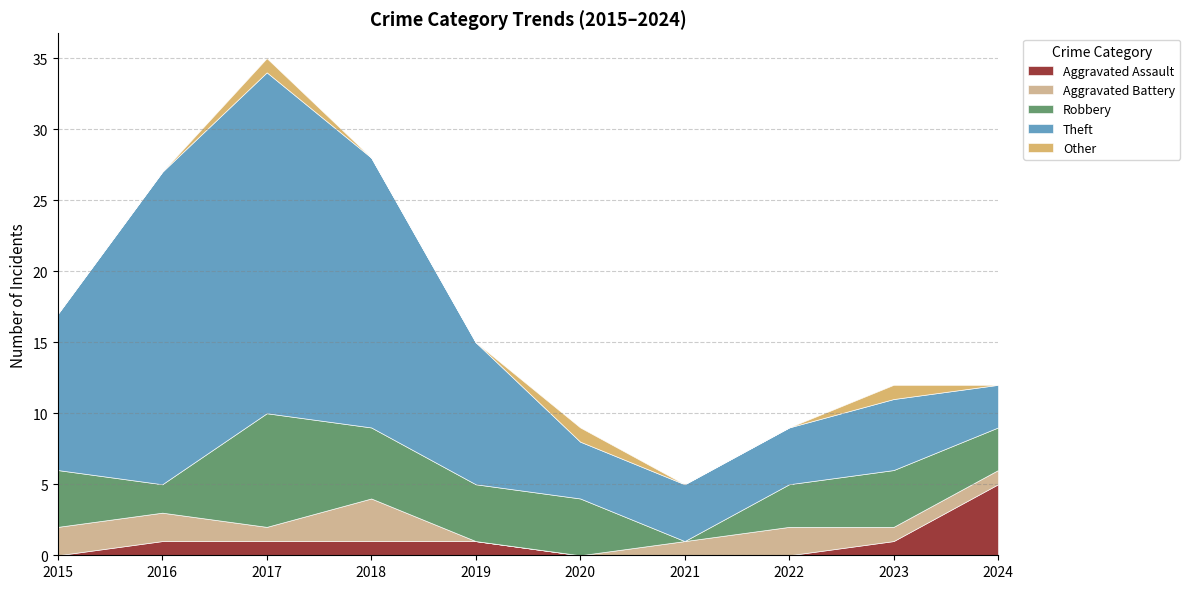

What is the difference between the highest and lowest values at 2019?

10